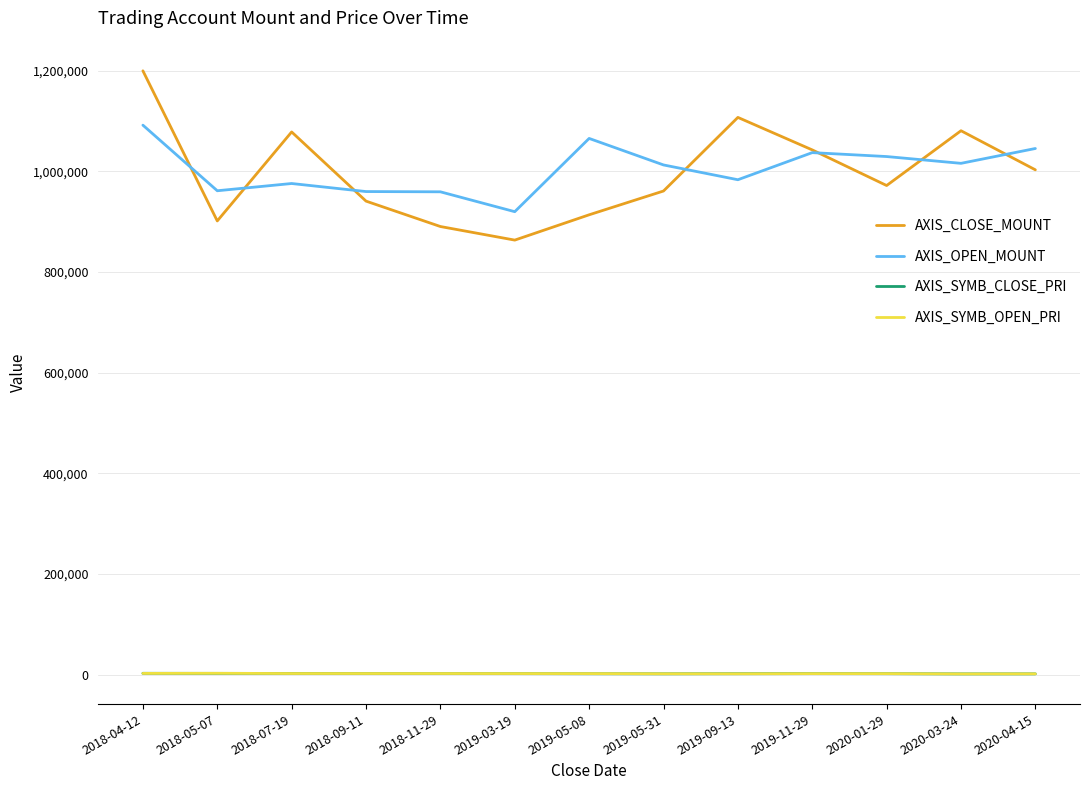

True or false: AXIS_CLOSE_MOUNT and AXIS_SYMB_OPEN_PRI cross at least once.

False